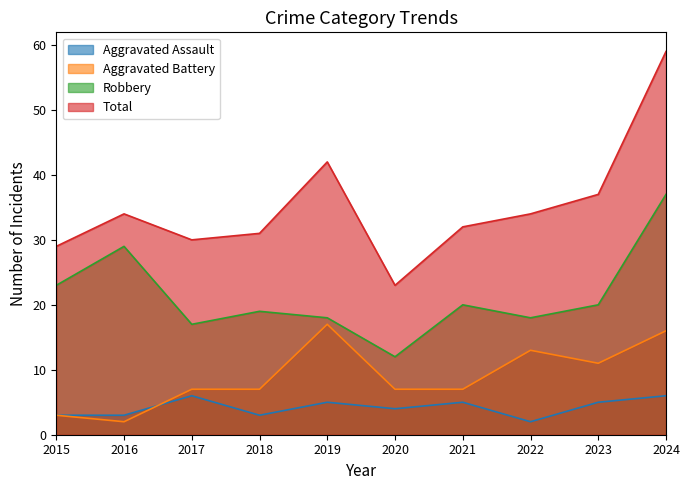

True or false: Robbery has a value of 23 at 2017.

False